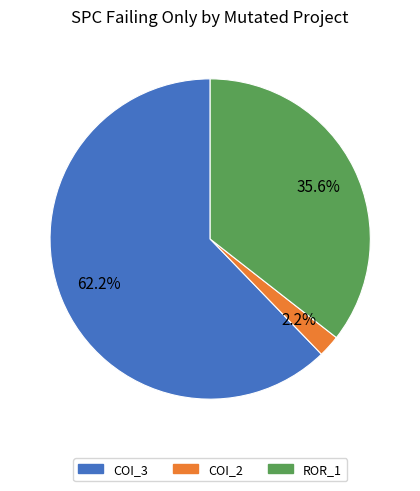

Does any single category account for the majority?

Yes